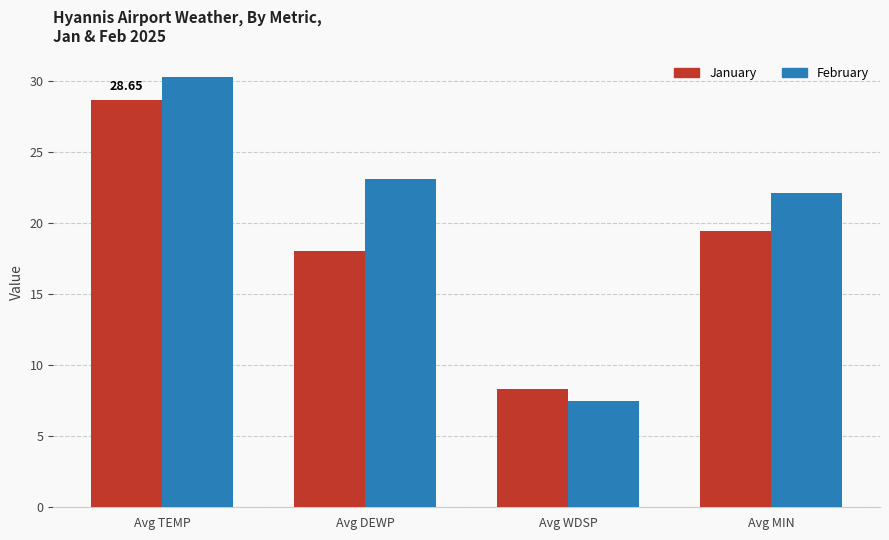

What is the spread (max minus min) of values at Avg TEMP?

1.6